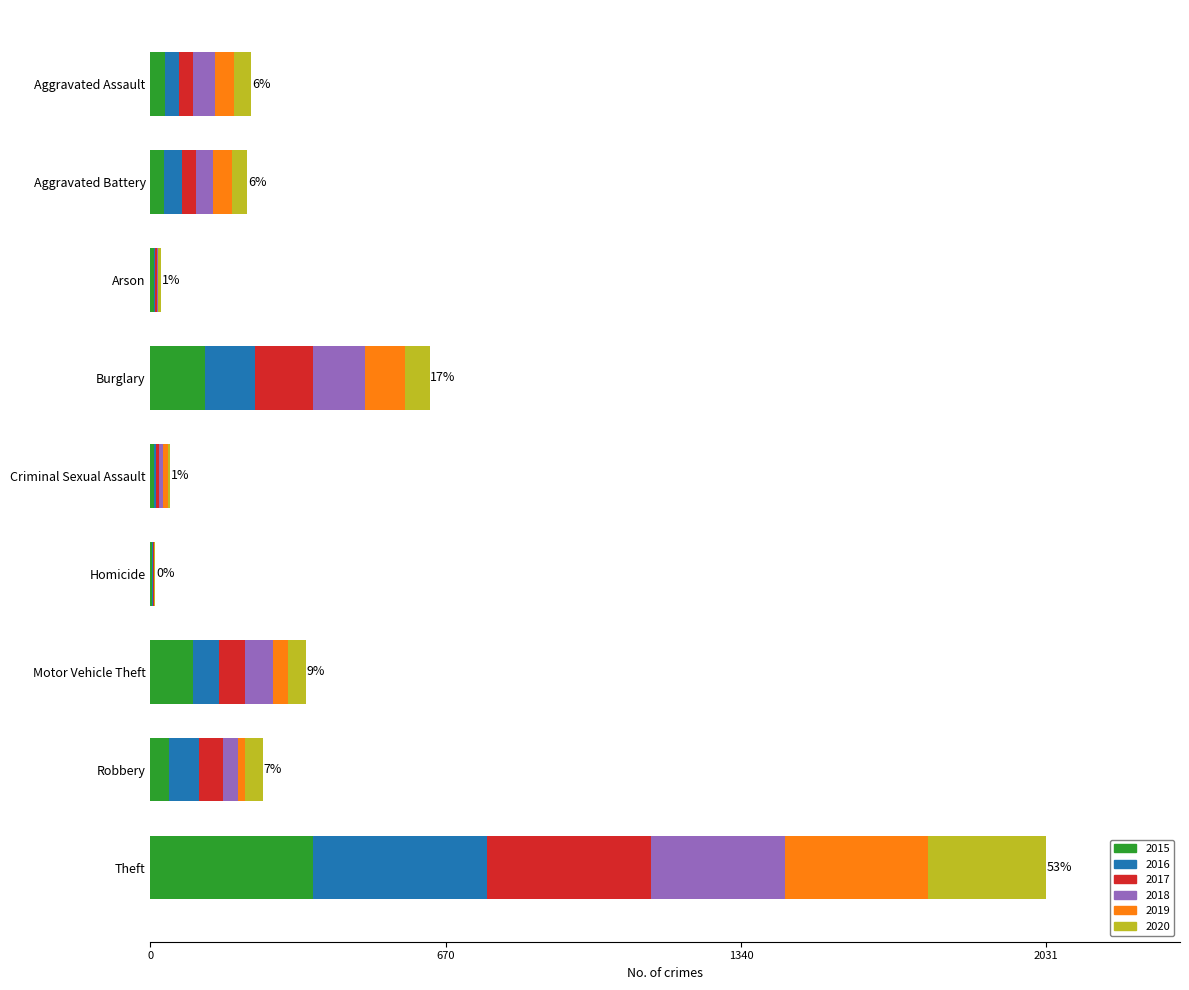

What is the total value across all series at Burglary?

633